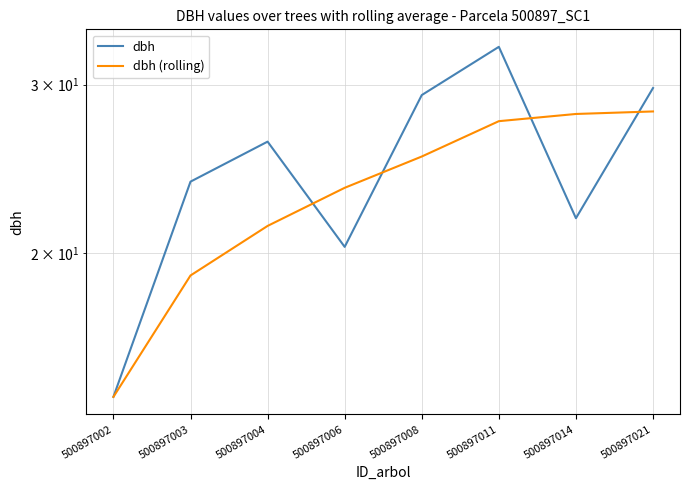

Is it true that dbh equals 14.2 at 500897002?

True